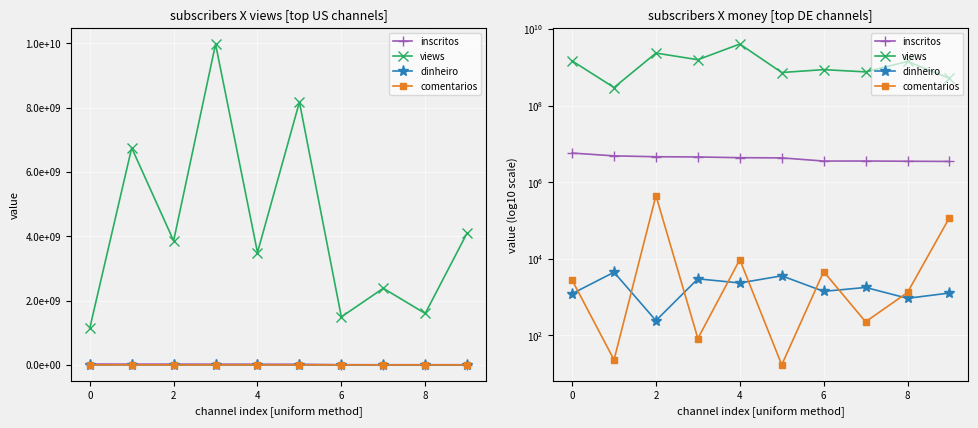

Is it true that comentarios equals 682.8 at 8?

False